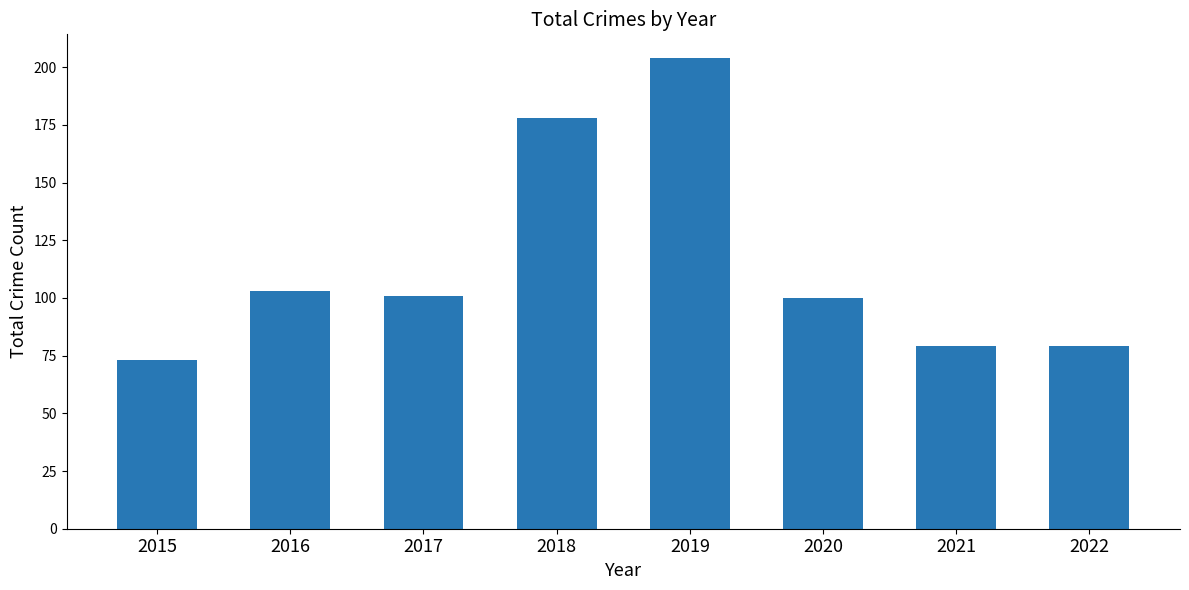

Reading left to right, list all the values displayed in this chart.

73	103	101	178	204	100	79	79